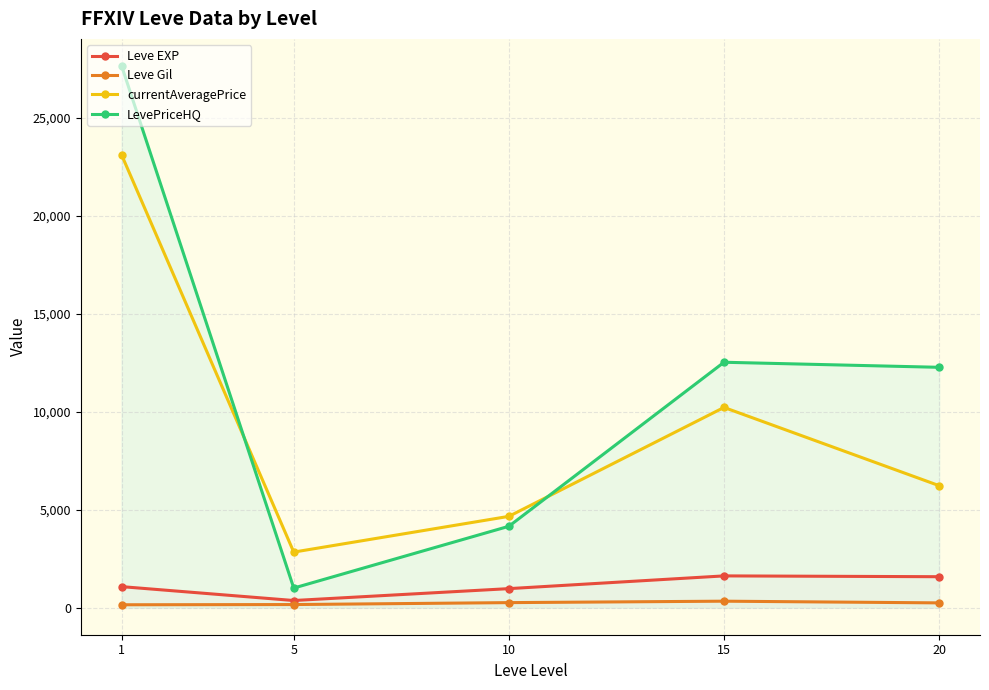

Reading right to left, list all the values displayed in this chart.

Leve EXP: 20=1578.3	15=1620.0	10=970.0	5=363.3	1=1071.7
Leve Gil: 20=243.0	15=329.7	10=256.0	5=157.5	1=146.3
currentAveragePrice: 20=6225.2	15=10217.0	10=4658.7	5=2834.3	1=23099.2
LevePriceHQ: 20=12264.7	15=12522.7	10=4152.2	5=999.3	1=27642.5